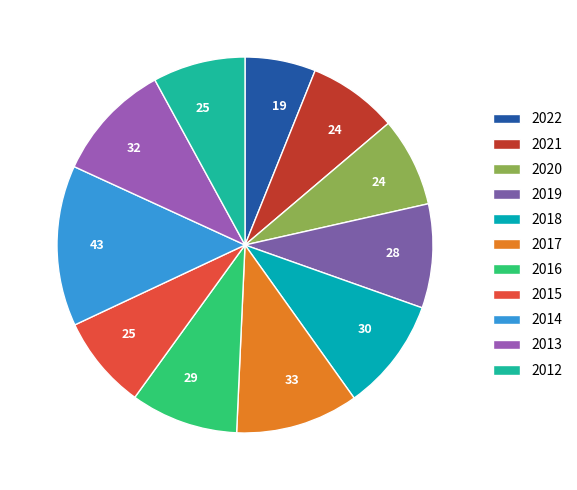

Which has a higher value, 2014 or 2019?

2014